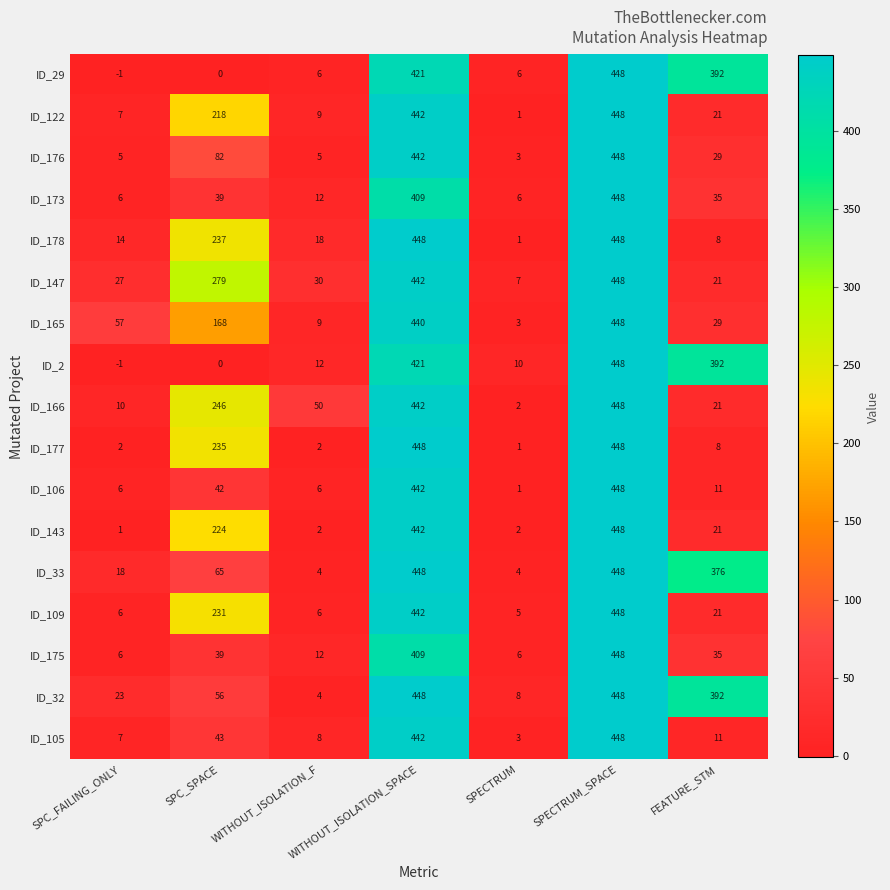

What is the difference between the maximum and minimum values in the ID_147 series?

441